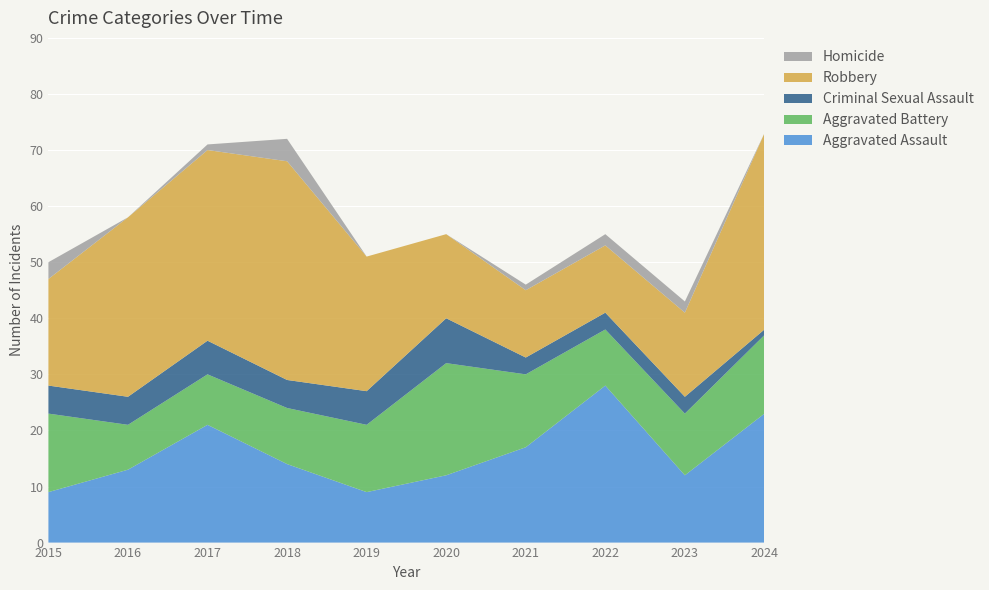

Reading right to left, extract all data points from this chart.

Aggravated Assault: 2024=23	2023=12	2022=28	2021=17	2020=12	2019=9	2018=14	2017=21	2016=13	2015=9
Aggravated Battery: 2024=14	2023=11	2022=10	2021=13	2020=20	2019=12	2018=10	2017=9	2016=8	2015=14
Criminal Sexual Assault: 2024=1	2023=3	2022=3	2021=3	2020=8	2019=6	2018=5	2017=6	2016=5	2015=5
Robbery: 2024=35	2023=15	2022=12	2021=12	2020=15	2019=24	2018=39	2017=34	2016=32	2015=19
Homicide: 2024=0	2023=2	2022=2	2021=1	2020=0	2019=0	2018=4	2017=1	2016=0	2015=3